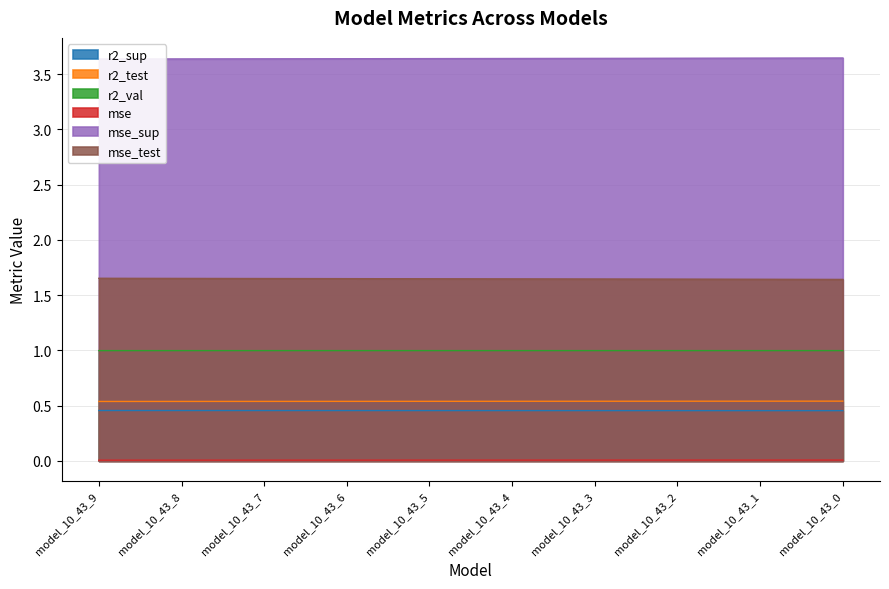

What are all the series names shown in the legend?

r2_sup, r2_test, r2_val, mse, mse_sup, mse_test